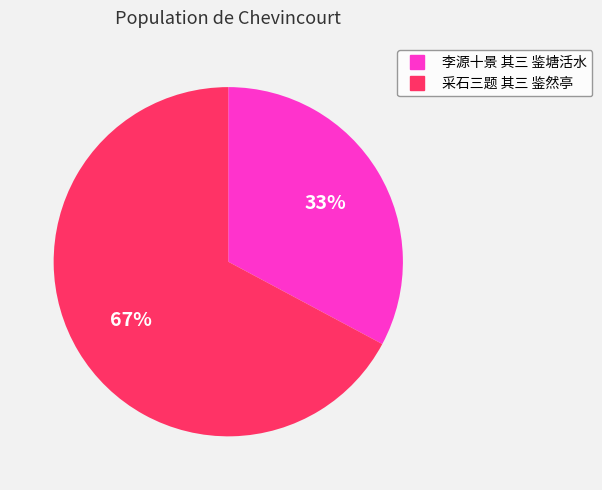

Which slice represents more than half of the pie?

采石三题 其三 鉴然亭